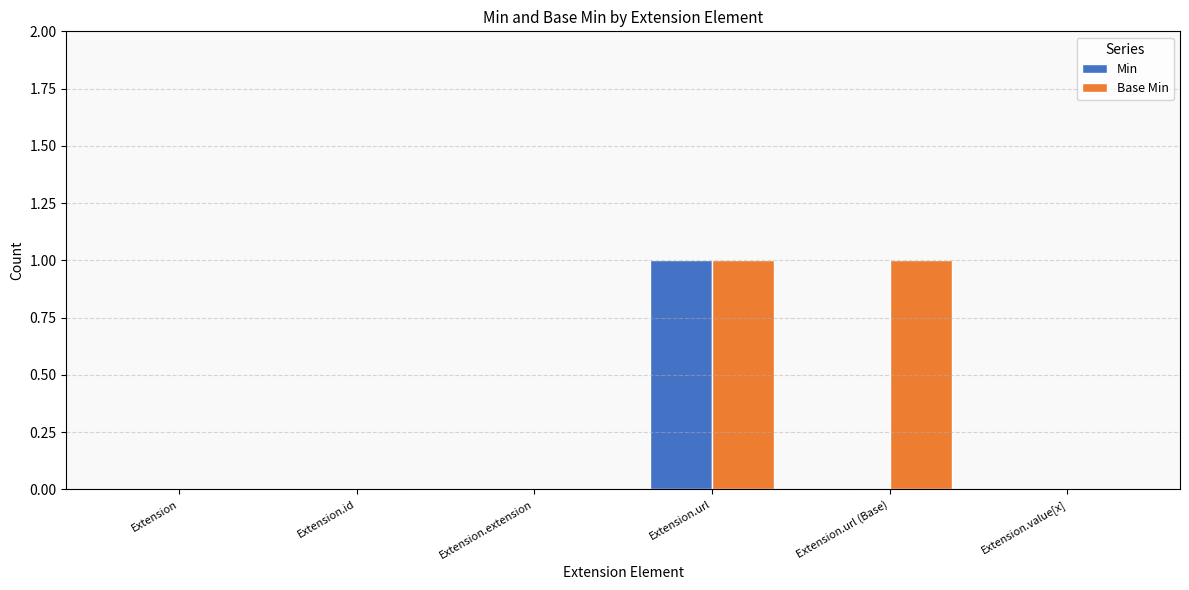

Reading left to right, extract all data points from this chart.

Min: Extension=0	Extension.id=0	Extension.extension=0	Extension.url=1	Extension.url (Base)=0	Extension.value[x]=0
Base Min: Extension=0	Extension.id=0	Extension.extension=0	Extension.url=1	Extension.url (Base)=1	Extension.value[x]=0